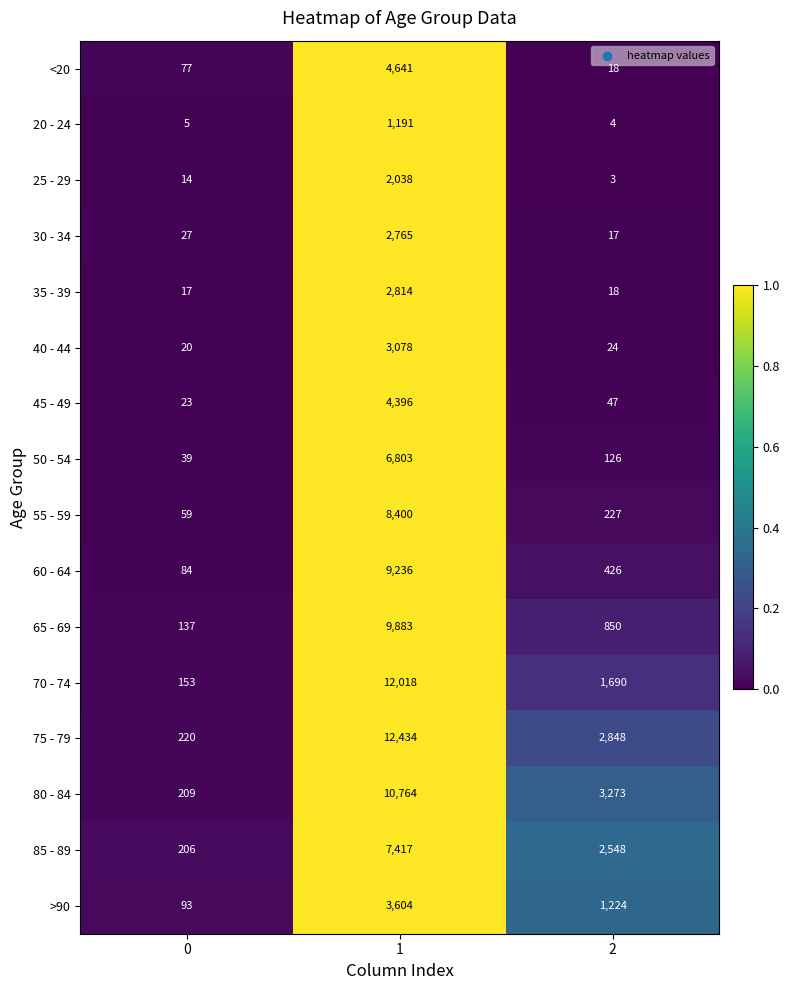

The 50 - 54 series shows 67 at 0. True or false?

False